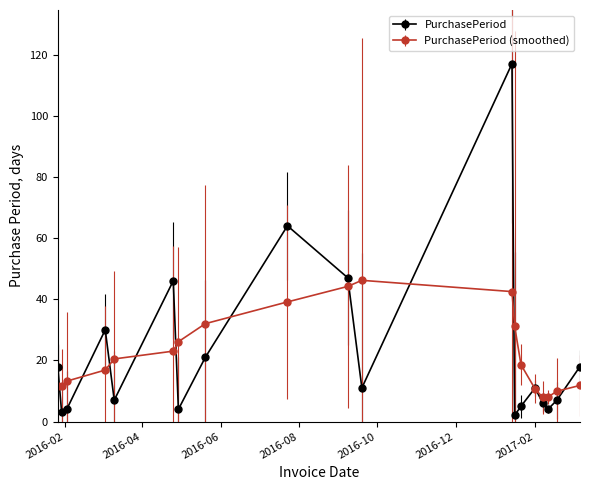

Which series has the widest spread of values?

PurchasePeriod